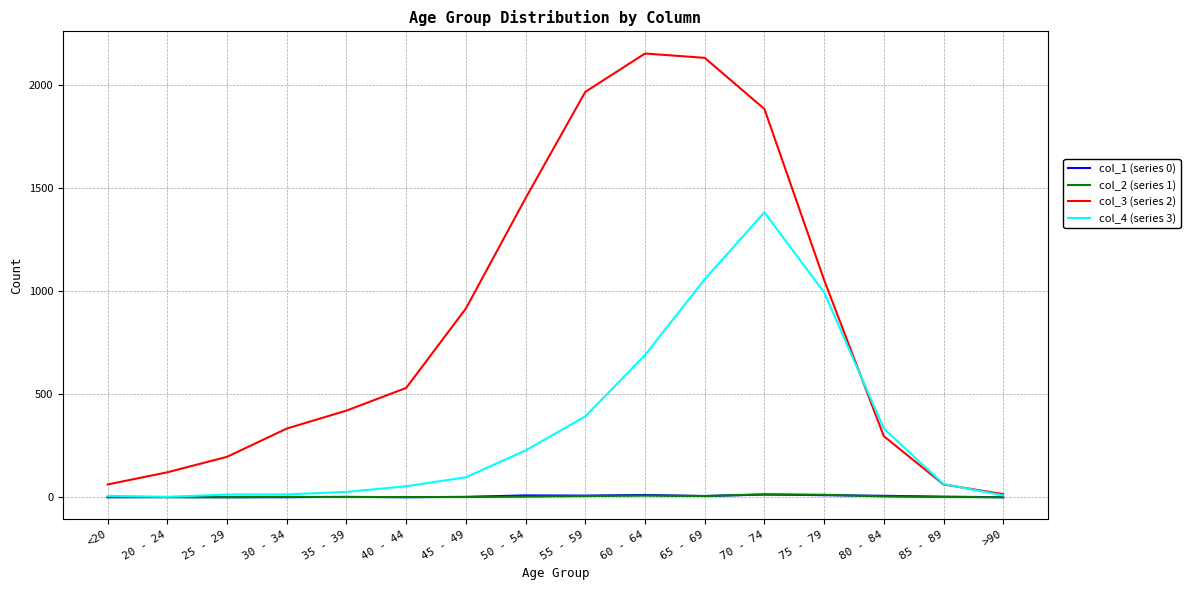

Read the col_2 (series 1) value at 55 - 59.

6